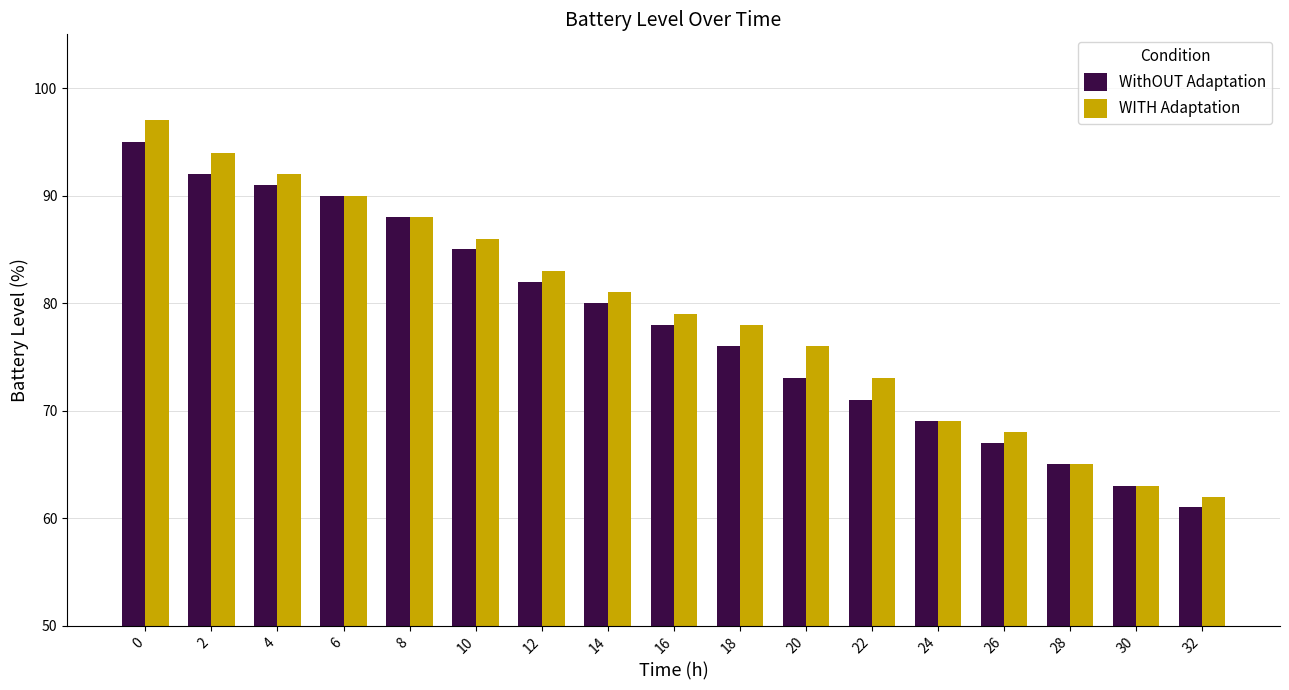

Reading right to left, what are all the values shown in this chart?

WithOUT Adaptation: 61	63	65	67	69	71	73	76	78	80	82	85	88	90	91	92	95
WITH Adaptation: 62	63	65	68	69	73	76	78	79	81	83	86	88	90	92	94	97